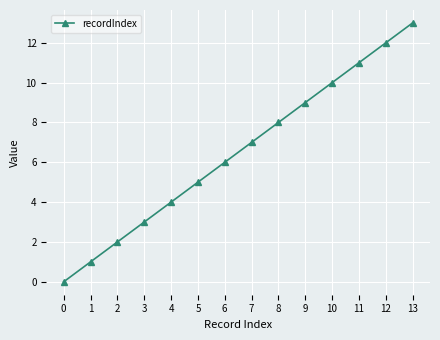

Reading left to right, extract all data points from this chart.

0=0	1=1	2=2	3=3	4=4	5=5	6=6	7=7	8=8	9=9	10=10	11=11	12=12	13=13